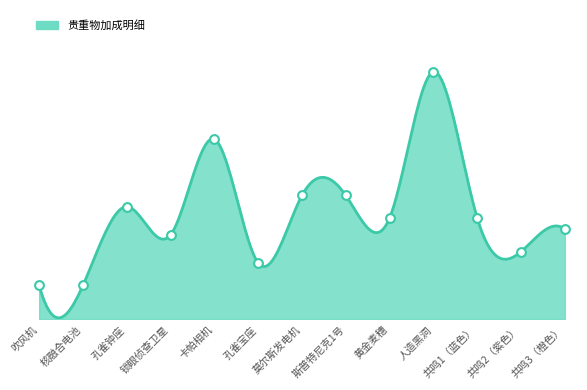

Which has a higher value, 孔雀宝座 or 吹风机?

孔雀宝座